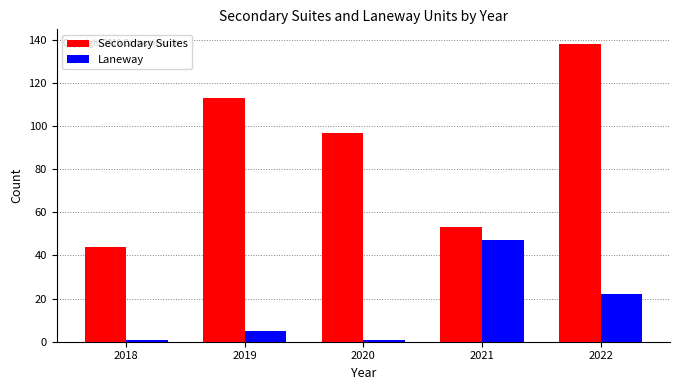

Reading left to right, what are all the values shown in this chart?

Secondary Suites: 2018=44	2019=113	2020=97	2021=53	2022=138
Laneway: 2018=1	2019=5	2020=1	2021=47	2022=22